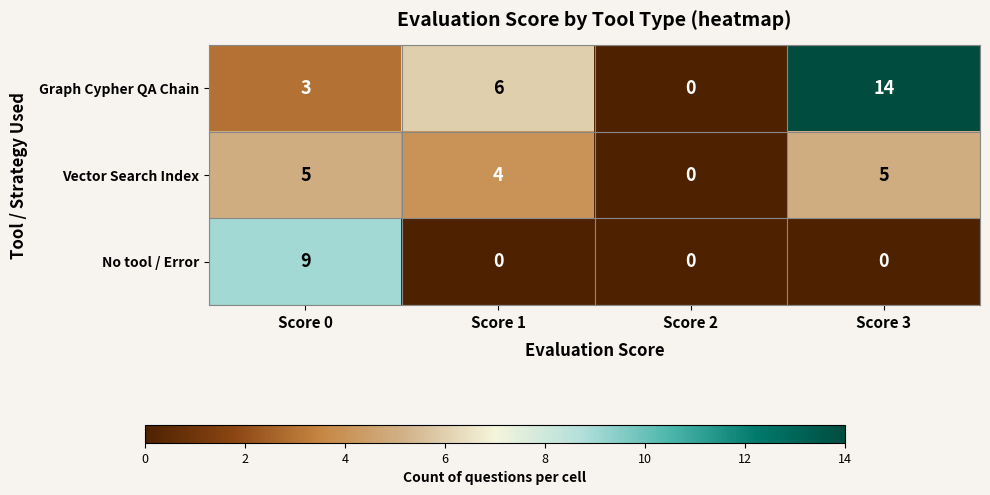

Reading right to left, transcribe all the data shown in this chart.

Graph Cypher QA Chain: 14	0	6	3
Vector Search Index: 5	0	4	5
No tool / Error: 0	0	0	9